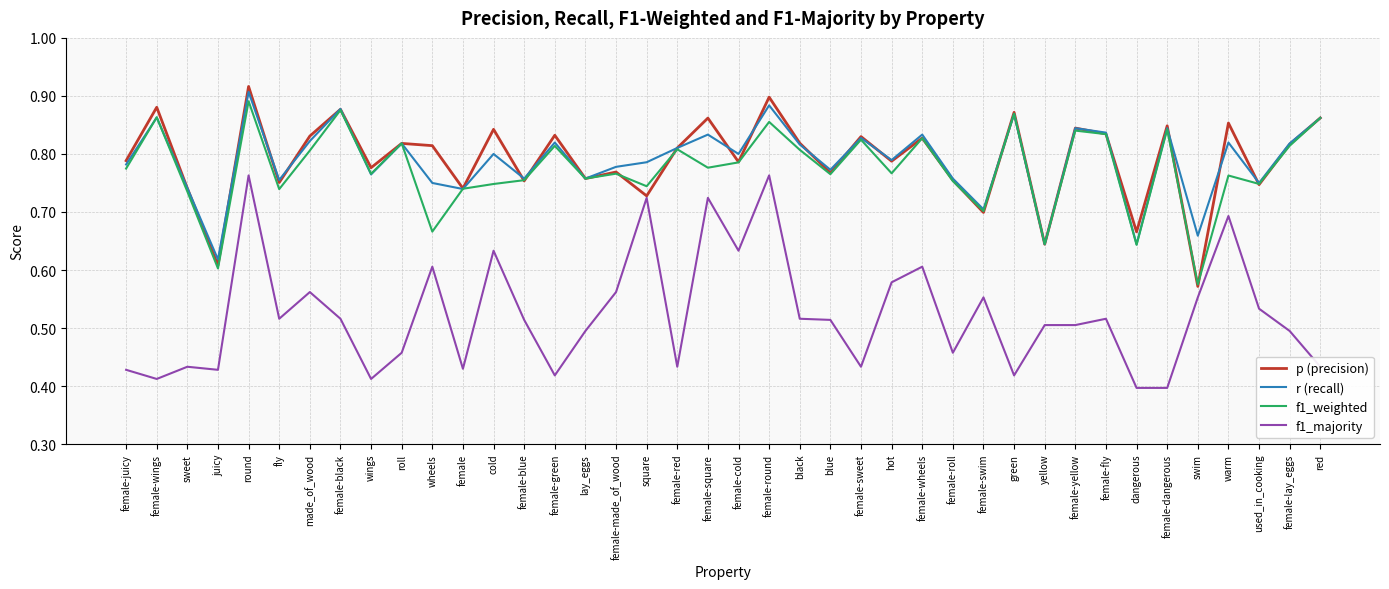

How many distinct data groups are displayed?

4